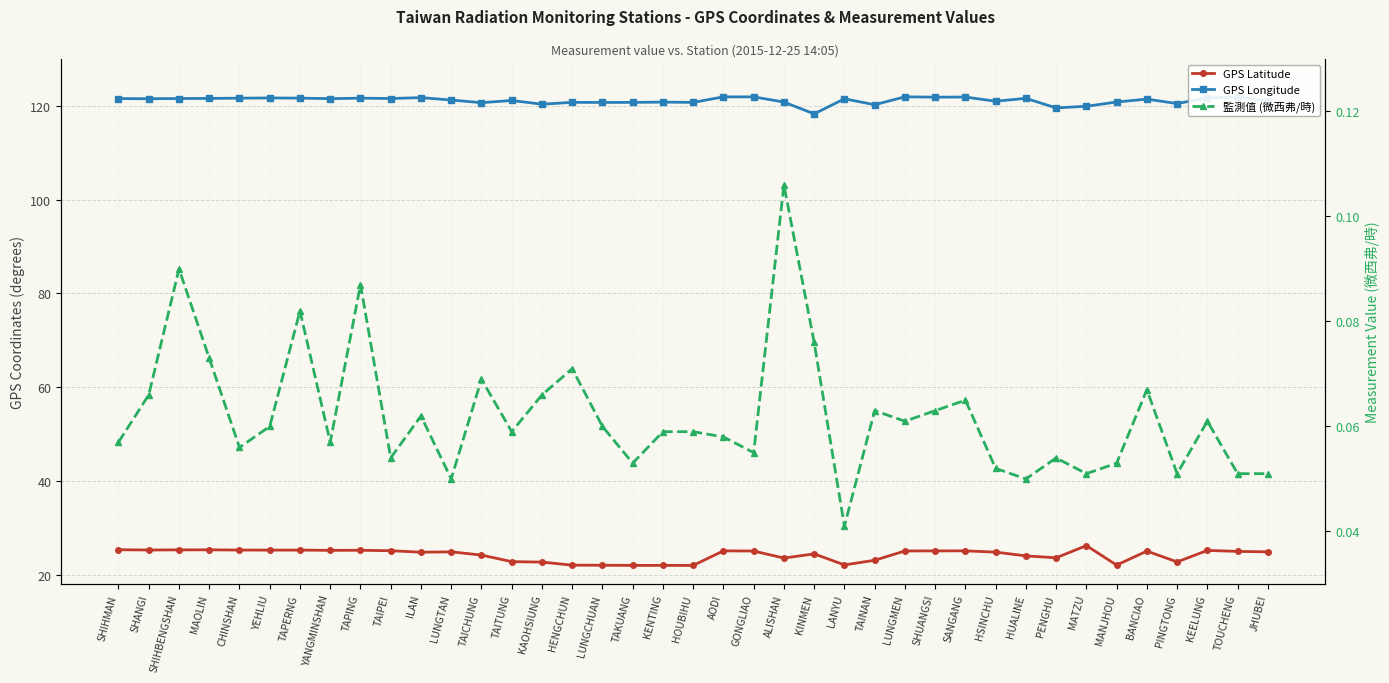

Reading left to right, what are all the values shown in this chart?

GPS Latitude: 25.3	25.2	25.3	25.3	25.2	25.2	25.2	25.2	25.2	25.1	24.8	24.8	24.1	22.8	22.6	22.0	22.0	21.9	21.9	21.9	25.1	25.0	23.5	24.4	22.1	23.0	25.0	25.0	25.1	24.8	24.0	23.6	26.2	22.0	25.0	22.7	25.1	24.9	24.8
GPS Longitude: 121.6	121.5	121.6	121.6	121.6	121.7	121.7	121.5	121.6	121.6	121.8	121.2	120.7	121.2	120.3	120.8	120.7	120.7	120.8	120.7	121.9	121.9	120.8	118.3	121.5	120.2	121.9	121.9	121.9	121.0	121.6	119.6	119.9	120.8	121.4	120.5	121.7	121.9	121.0
監測值 (微西弗/時): 0.1	0.1	0.1	0.1	0.1	0.1	0.1	0.1	0.1	0.1	0.1	0.1	0.1	0.1	0.1	0.1	0.1	0.1	0.1	0.1	0.1	0.1	0.1	0.1	0.0	0.1	0.1	0.1	0.1	0.1	0.1	0.1	0.1	0.1	0.1	0.1	0.1	0.1	0.1